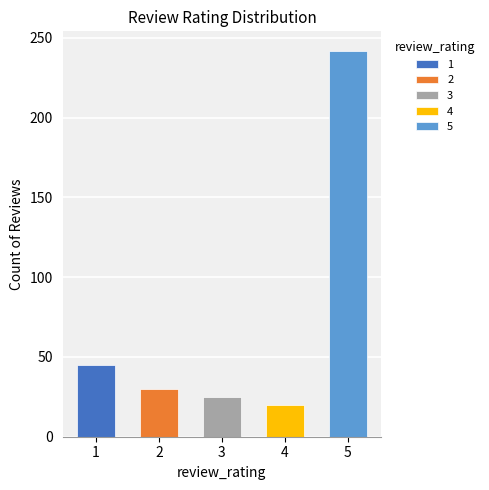

What is the sum of all values?

362